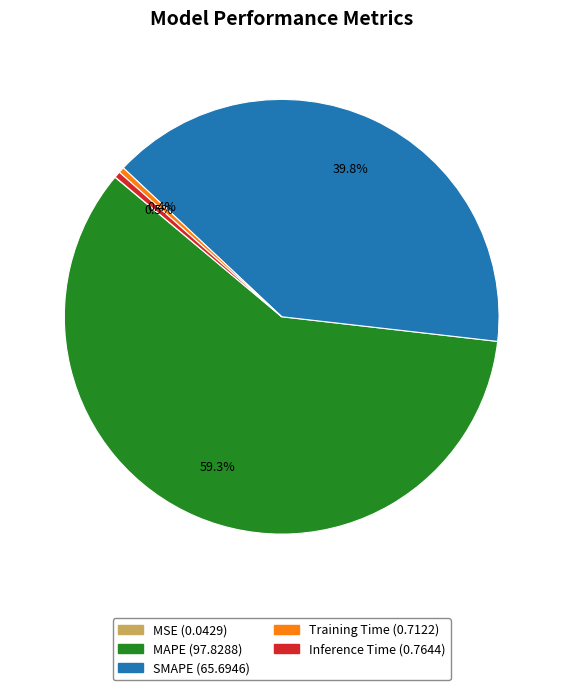

Which slice is the largest?

MAPE